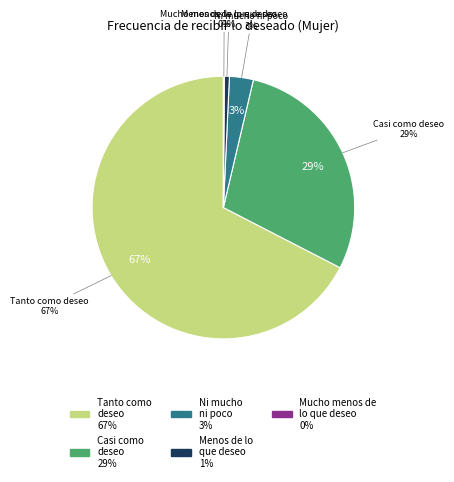

To the nearest percent, what percentage of the pie is Menos de lo que deseo?

1%